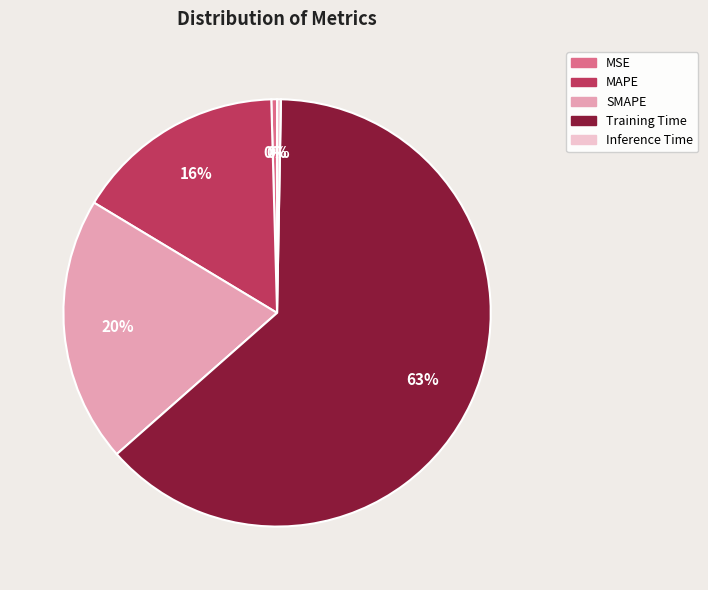

What is the largest slice in the pie chart?

Training Time